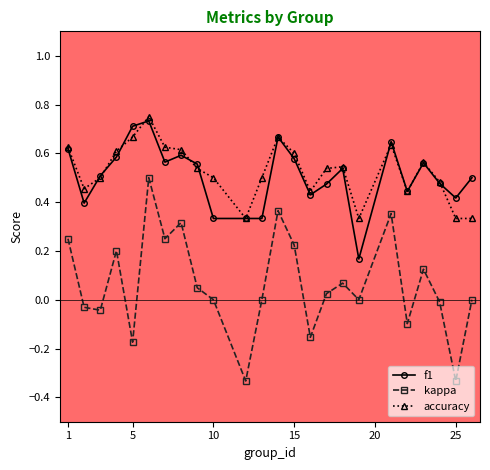

True or false: kappa and f1 cross at least once.

False